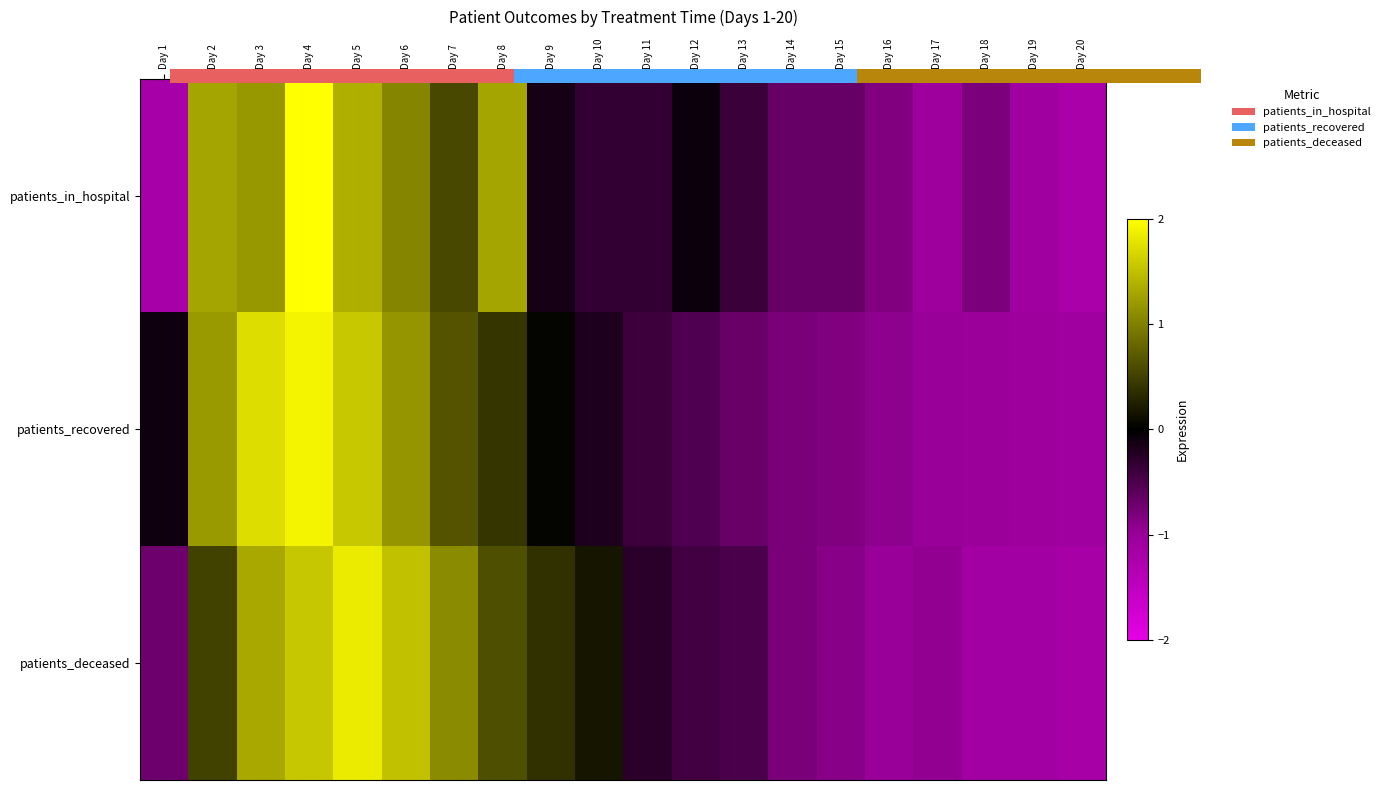

What is the spread (max minus min) of values at Day 13?

0.3